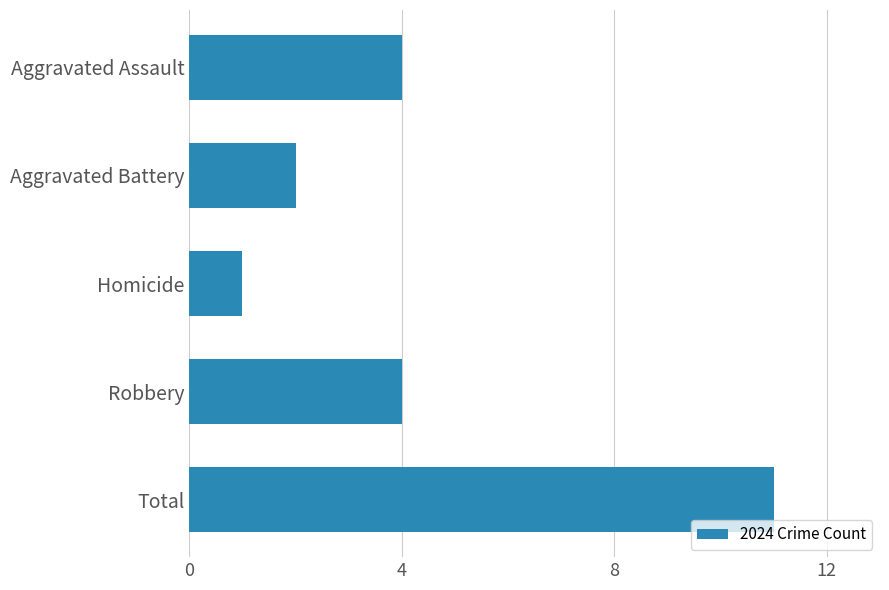

Read the value at Total.

11